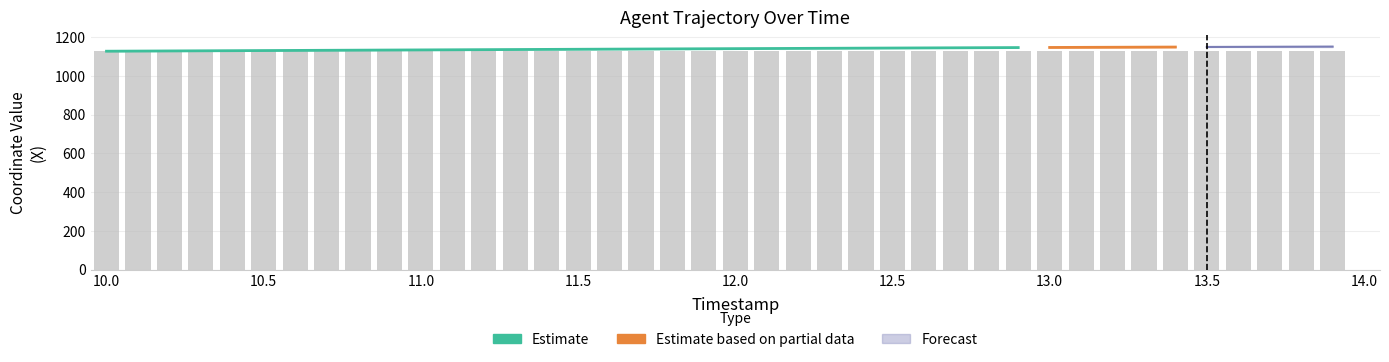

Approximately how many times larger is the value at 10.1 compared to 11.4?

1.0